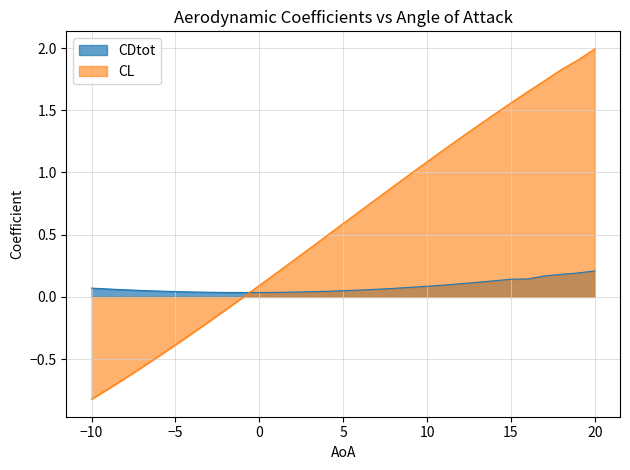

Rank the series by their average value, from highest to lowest.

CL, CDtot